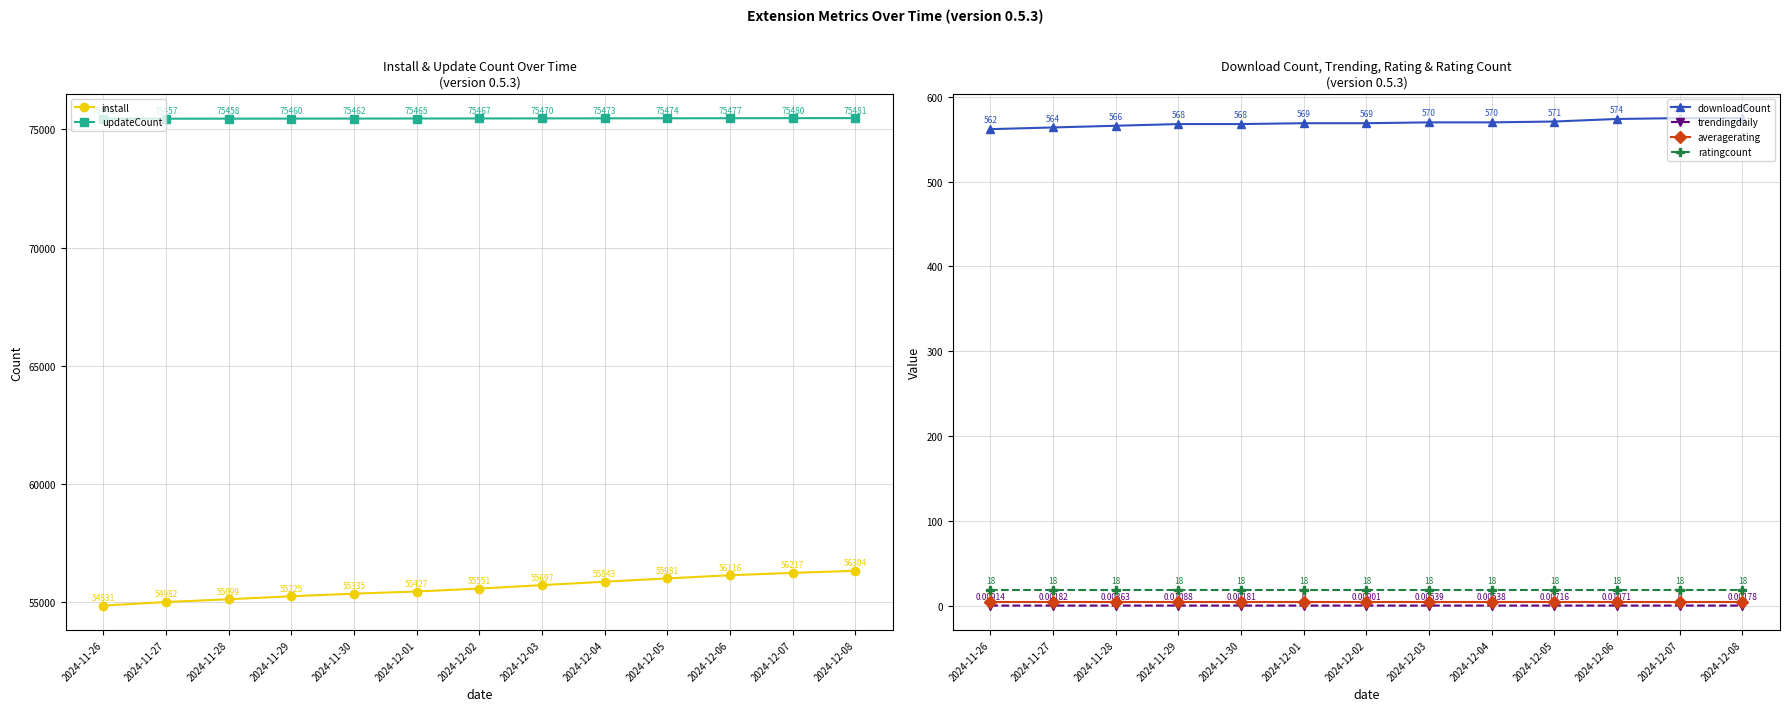

Reading left to right, extract all data points from this chart.

install: 2024-11-26=54831.0	2024-11-27=54982.0	2024-11-28=55099.0	2024-11-29=55225.0	2024-11-30=55335.0	2024-12-01=55427.0	2024-12-02=55551.0	2024-12-03=55697.0	2024-12-04=55843.0	2024-12-05=55981.0	2024-12-06=56116.0	2024-12-07=56217.0	2024-12-08=56304.0
updateCount: 2024-11-26=75456.0	2024-11-27=75457.0	2024-11-28=75458.0	2024-11-29=75460.0	2024-11-30=75462.0	2024-12-01=75465.0	2024-12-02=75467.0	2024-12-03=75470.0	2024-12-04=75473.0	2024-12-05=75474.0	2024-12-06=75477.0	2024-12-07=75480.0	2024-12-08=75481.0
downloadCount: 2024-11-26=562.0	2024-11-27=564.0	2024-11-28=566.0	2024-11-29=568.0	2024-11-30=568.0	2024-12-01=569.0	2024-12-02=569.0	2024-12-03=570.0	2024-12-04=570.0	2024-12-05=571.0	2024-12-06=574.0	2024-12-07=575.0	2024-12-08=575.0
trendingdaily: 2024-11-26=0.0	2024-11-27=0.0	2024-11-28=0.0	2024-11-29=0.0	2024-11-30=0.0	2024-12-01=0.0	2024-12-02=0.0	2024-12-03=0.0	2024-12-04=0.0	2024-12-05=0.0	2024-12-06=0.0	2024-12-07=0.0	2024-12-08=0.0
averagerating: 2024-11-26=4.0	2024-11-27=4.0	2024-11-28=4.0	2024-11-29=4.0	2024-11-30=4.0	2024-12-01=4.0	2024-12-02=4.0	2024-12-03=4.0	2024-12-04=4.0	2024-12-05=4.0	2024-12-06=4.0	2024-12-07=4.0	2024-12-08=4.0
ratingcount: 2024-11-26=18.0	2024-11-27=18.0	2024-11-28=18.0	2024-11-29=18.0	2024-11-30=18.0	2024-12-01=18.0	2024-12-02=18.0	2024-12-03=18.0	2024-12-04=18.0	2024-12-05=18.0	2024-12-06=18.0	2024-12-07=18.0	2024-12-08=18.0